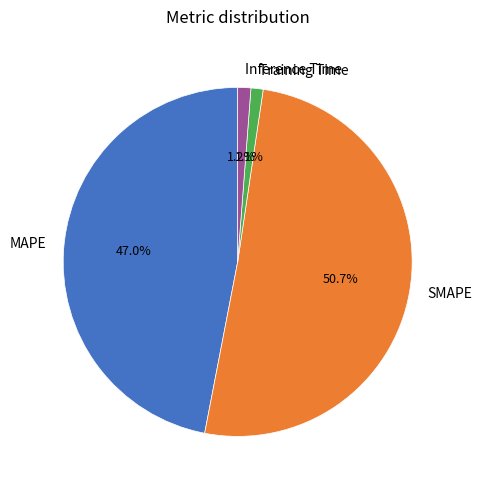

To the nearest percent, what is the combined percentage of Training Time and Inference Time?

2%